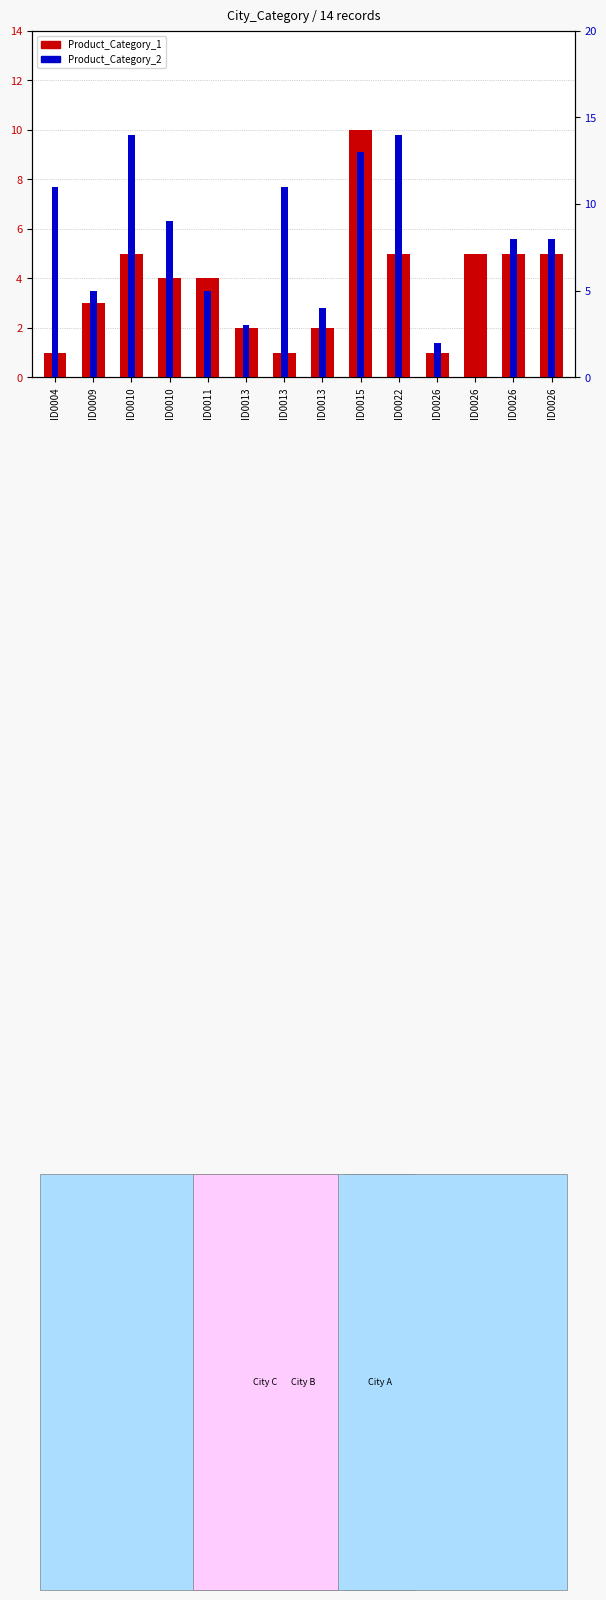

Which series has the largest total across all categories?

Product_Category_2